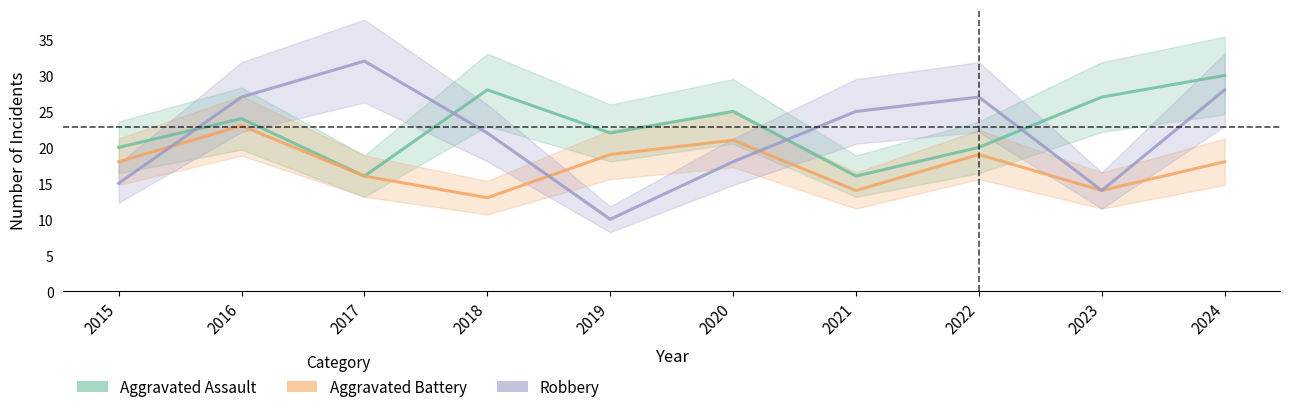

True or false: Aggravated Battery has more than 1 interior local peaks.

True